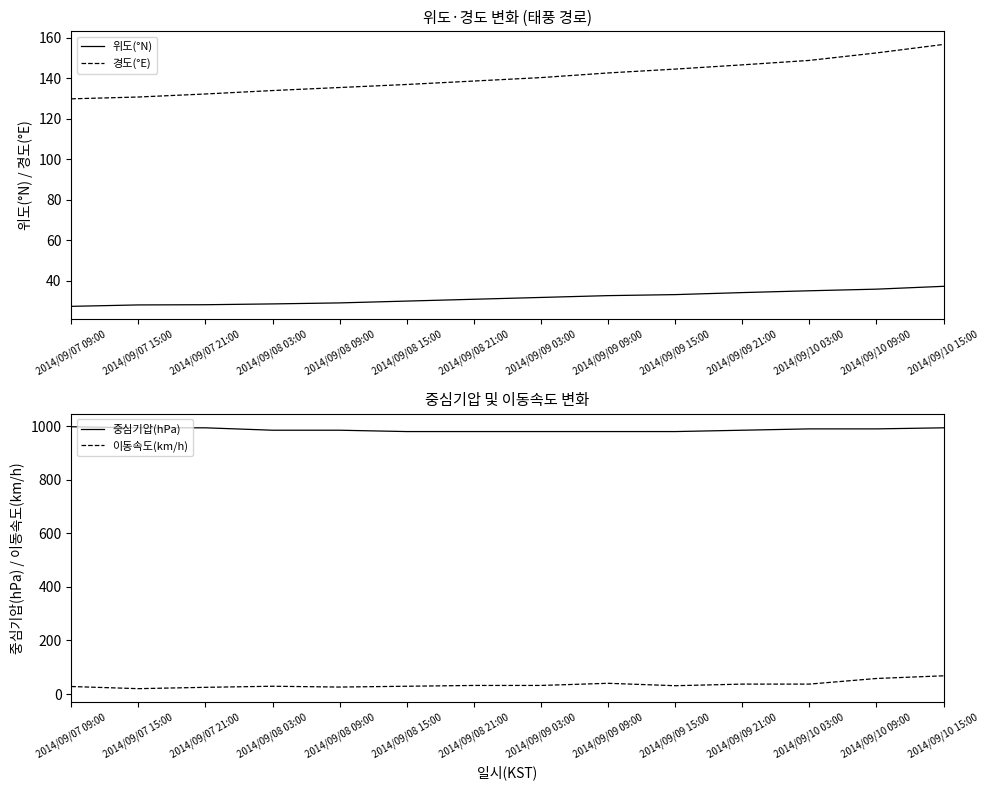

What is the approximate value of 경도(°E) at 2014/09/09 15:00?

144.6